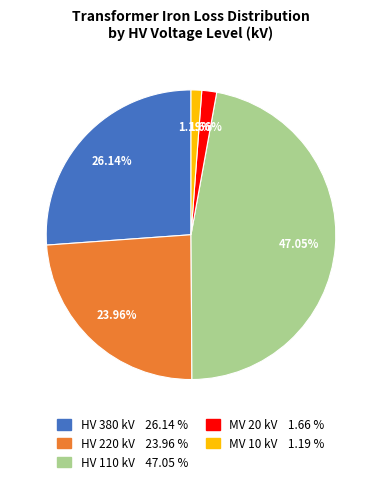

Is there a majority slice in this chart?

No